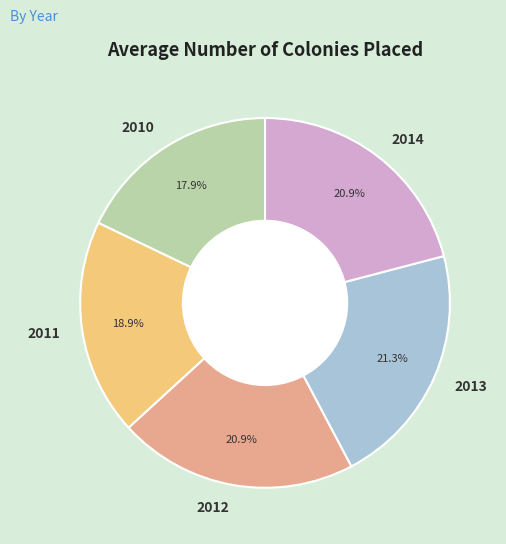

To the nearest percent, what is the difference between the 2011 and 2013 slice percentages?

2%